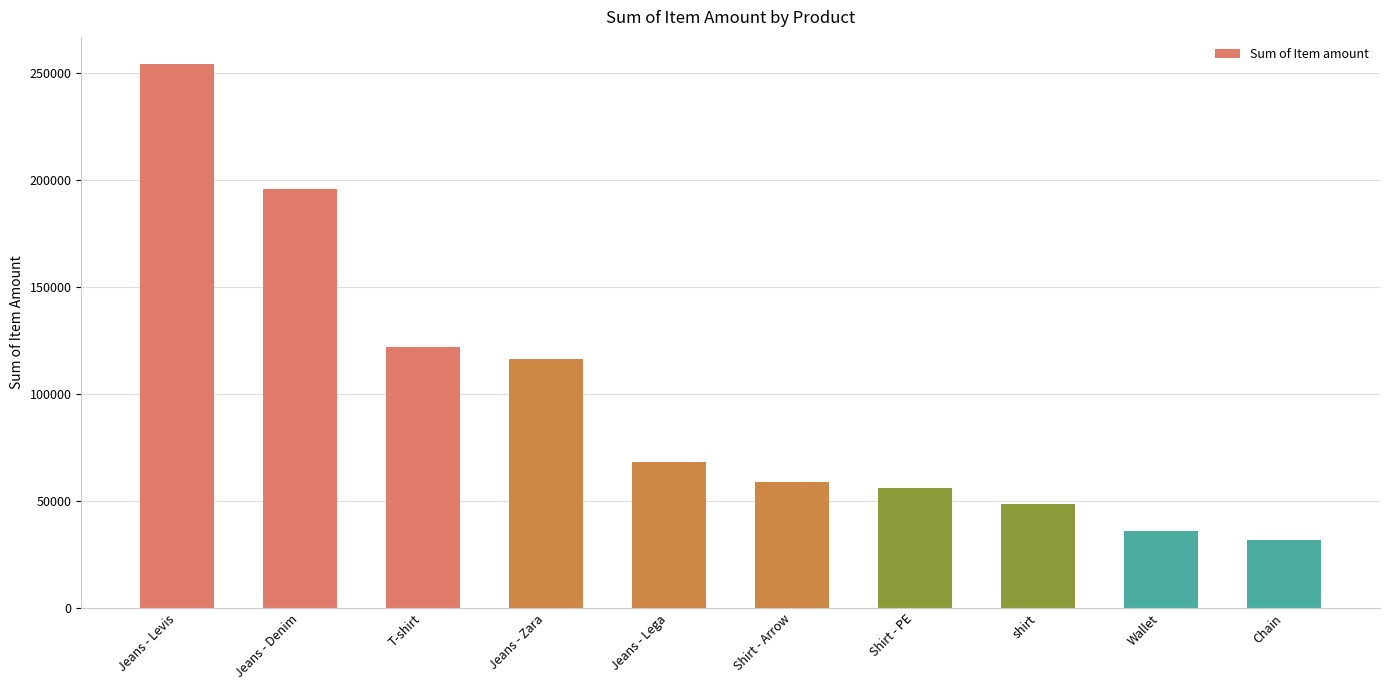

What is the difference between the values at Jeans - Zara and shirt?

67650